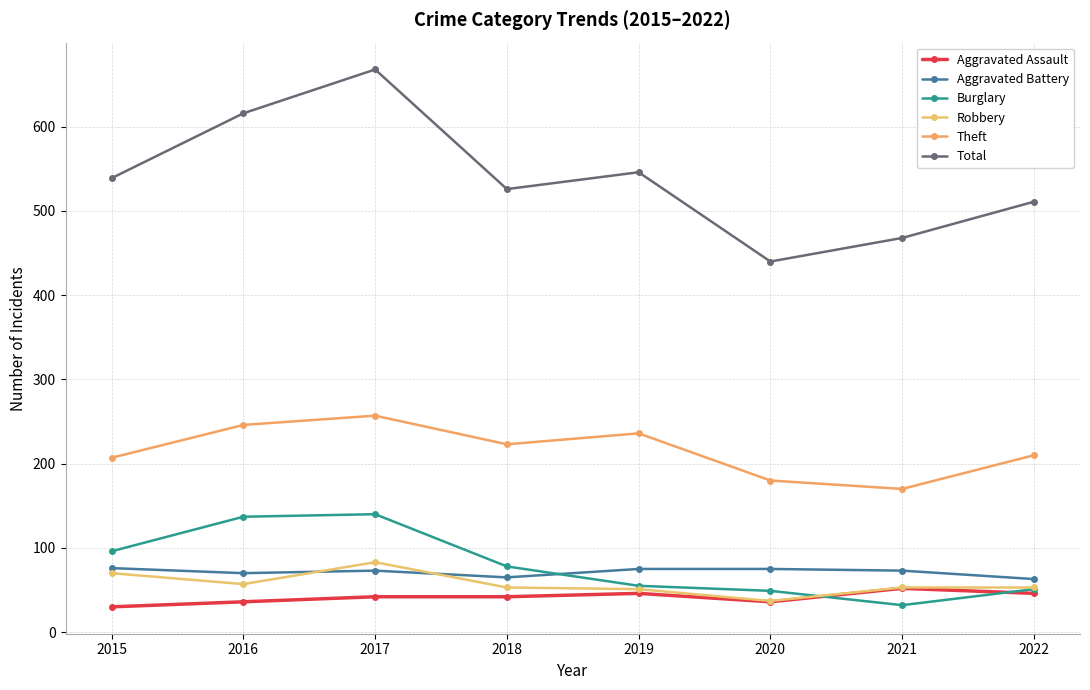

Count the number of categories in the chart.

8